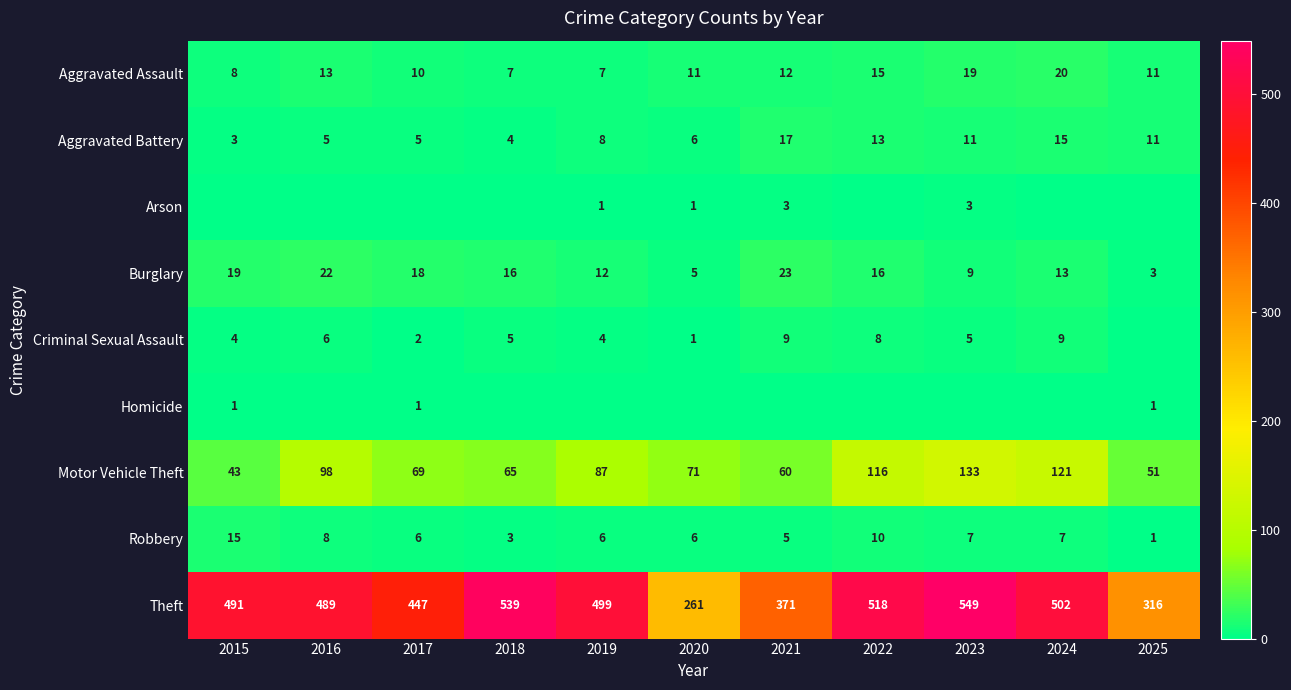

The Burglary series shows 5 at 2020. True or false?

True